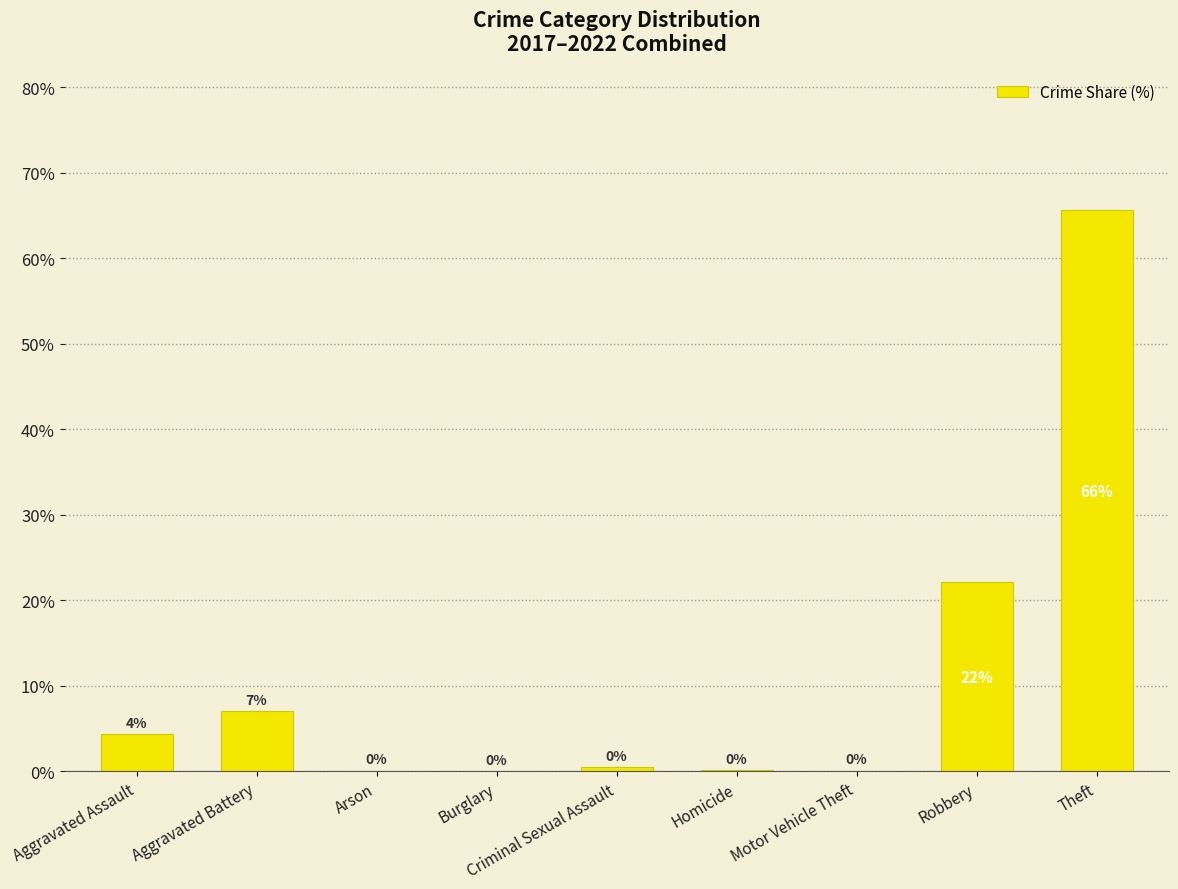

Between Robbery and Aggravated Assault, which is larger?

Robbery